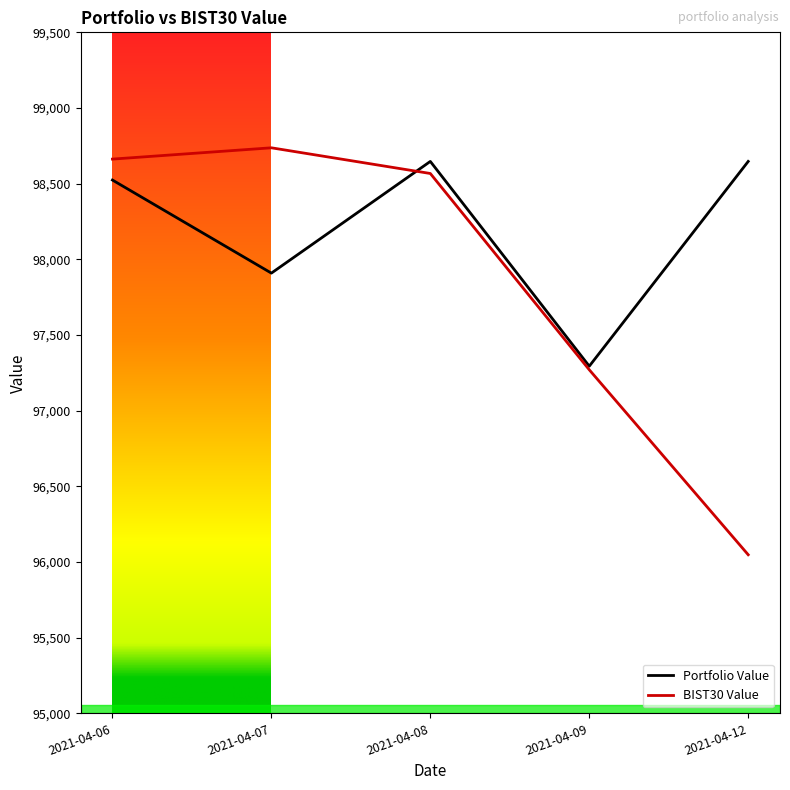

Between 2021-04-06 and 2021-04-09, which series saw the biggest shift?

BIST30 Value